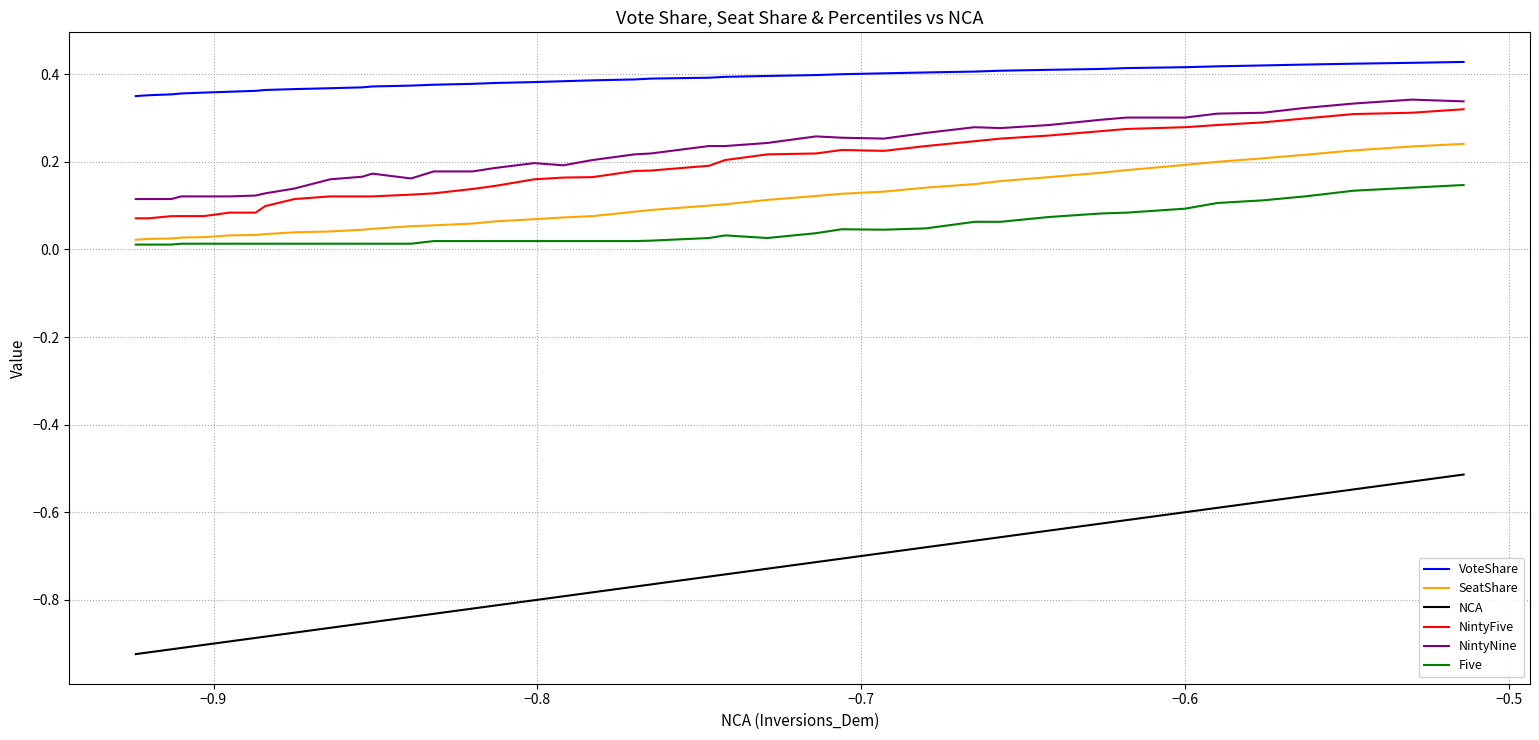

True or false: VoteShare and NCA intersect in this chart.

False